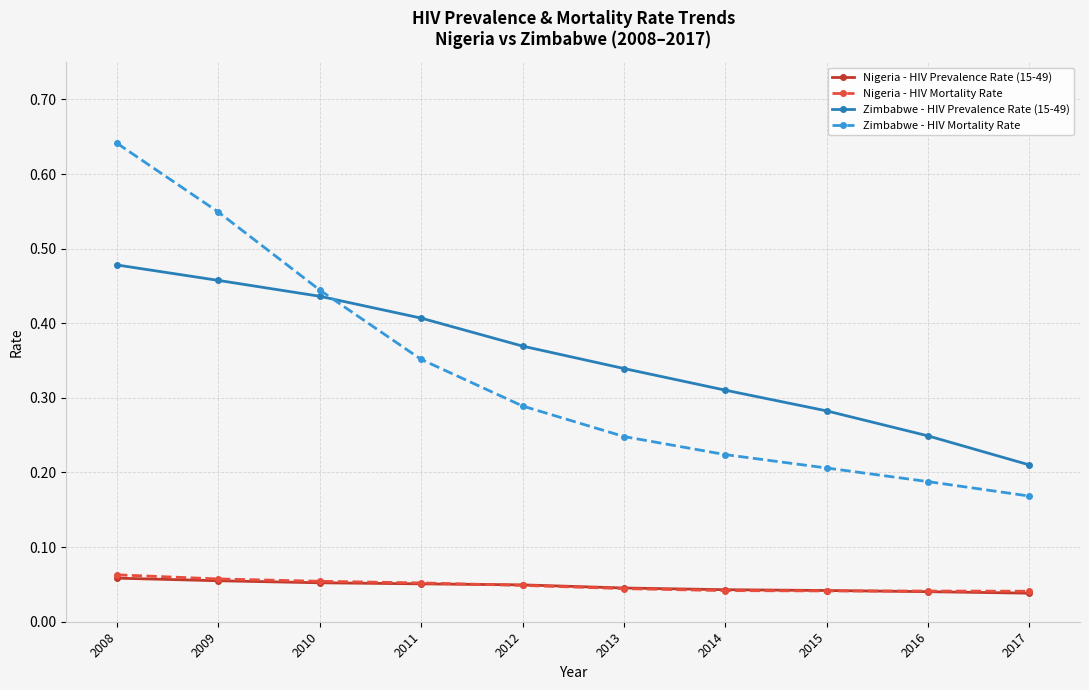

How many lines are shown in the chart?

4